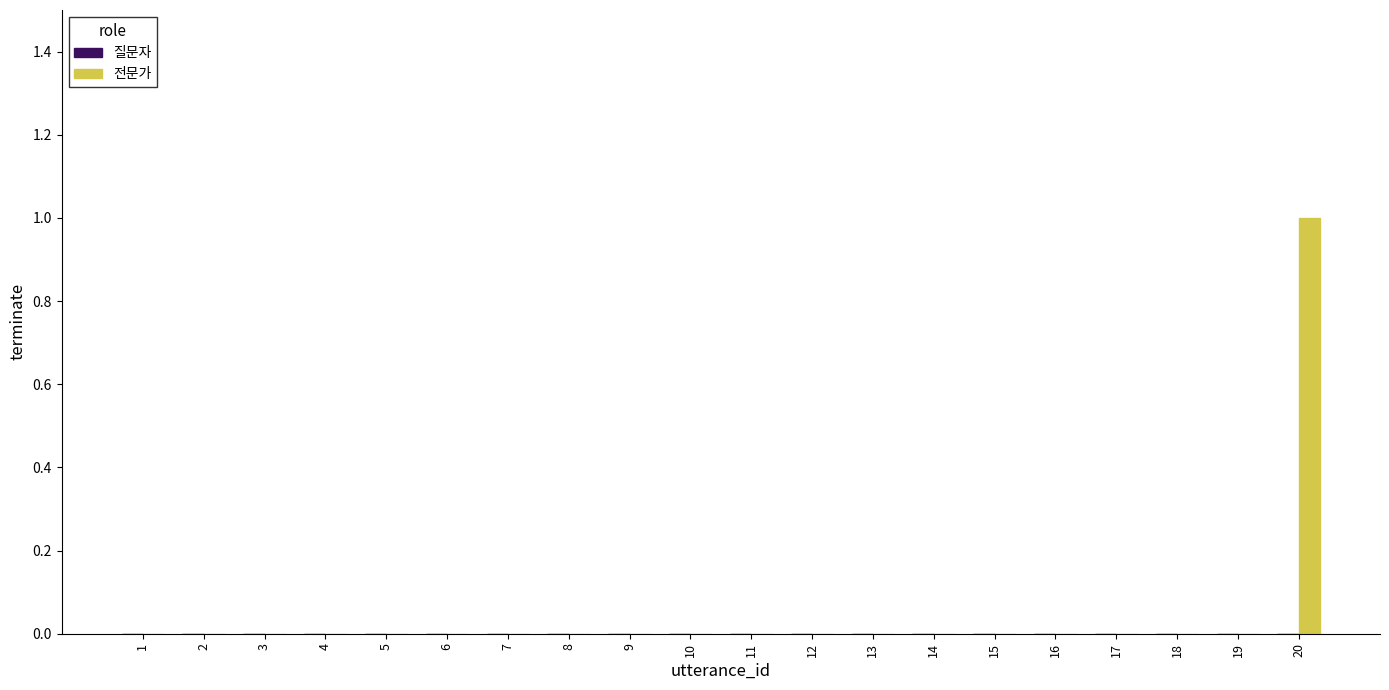

At which category does the chart reach its peak across all series?

20